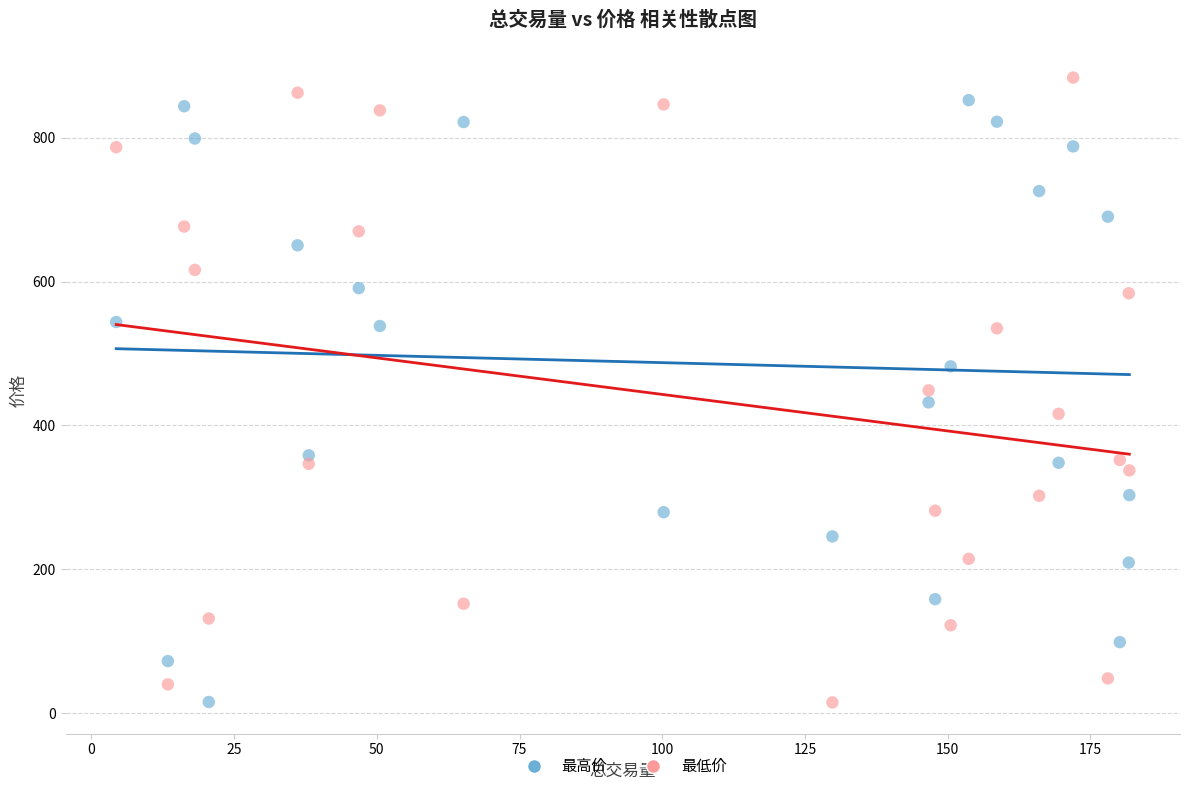

Across all data points, what is the range of X values (max minus min)?

177.4